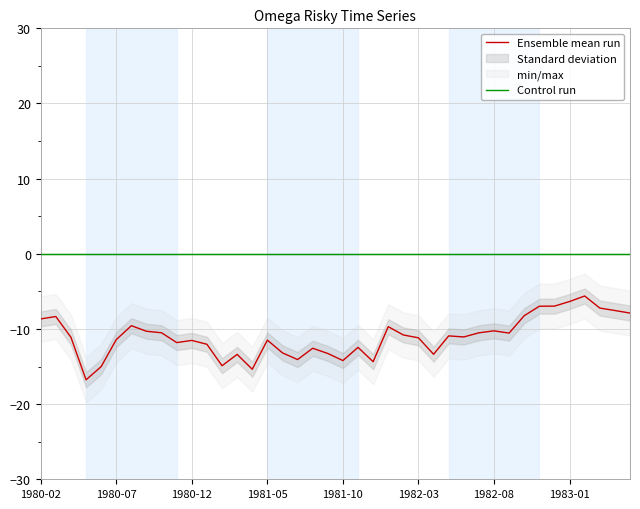

True or false: Ensemble mean run has a value of -18.3 at 1982-08.

False